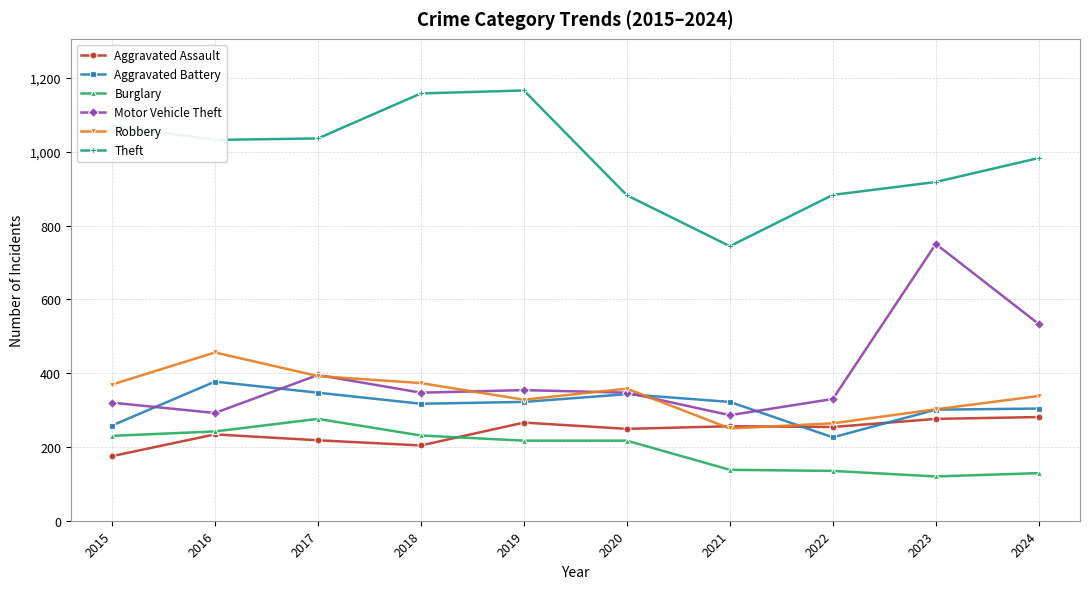

Between 2023 and 2024, which series saw the biggest shift?

Motor Vehicle Theft